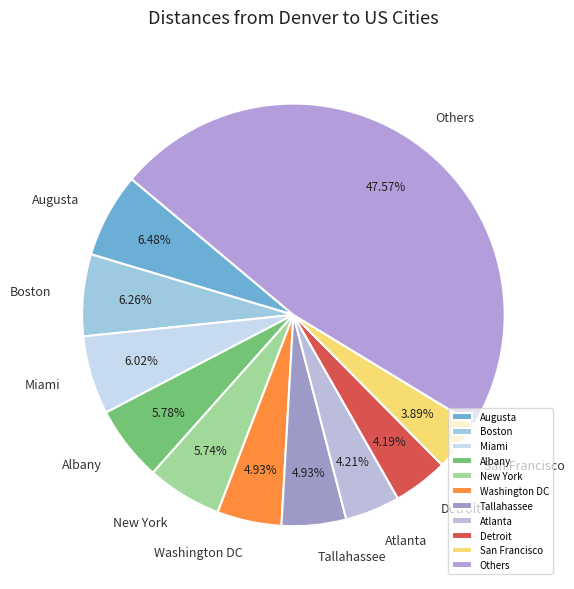

What is the ratio of the value at Others to the value at New York?

8.3